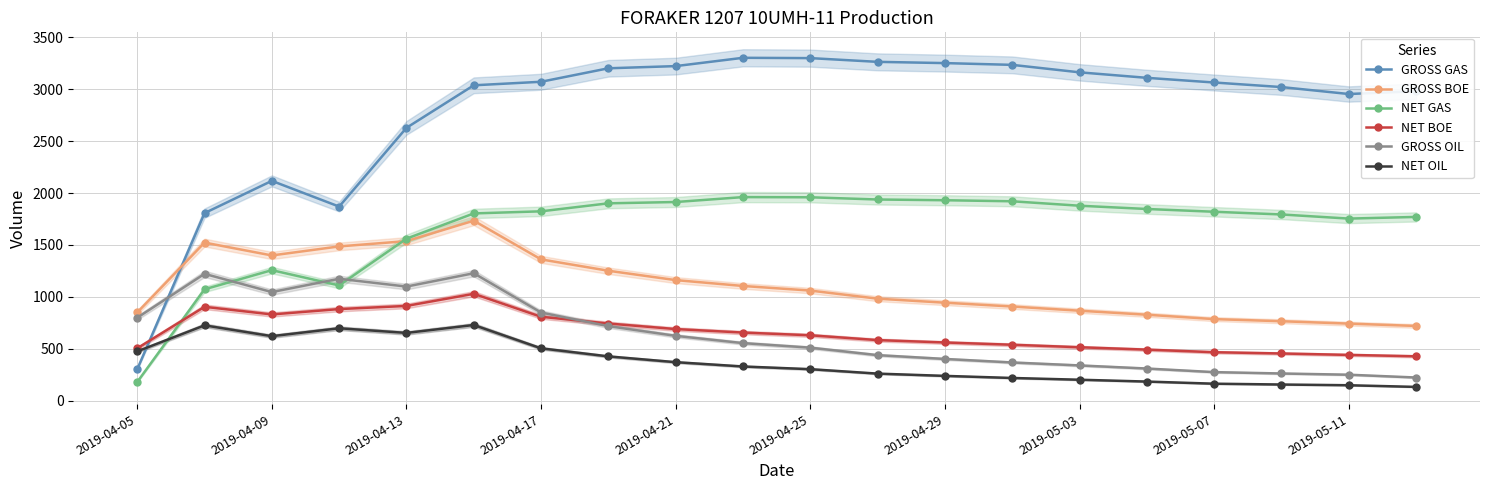

What are all the series names shown in the legend?

GROSS GAS, GROSS BOE, NET GAS, NET BOE, GROSS OIL, NET OIL